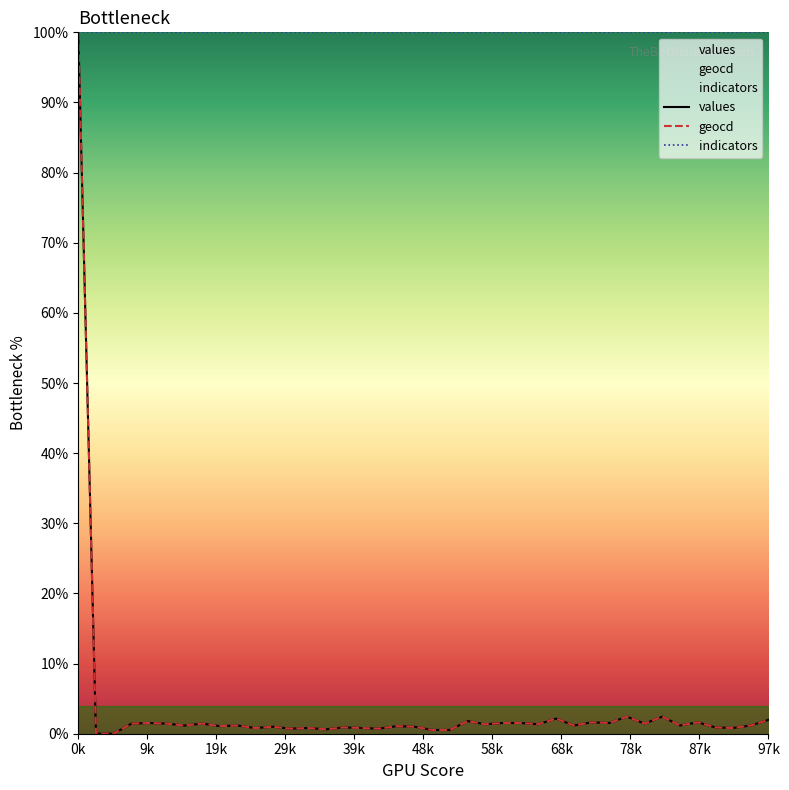

What is the difference between the second highest and minimum values in the values series?

2.4